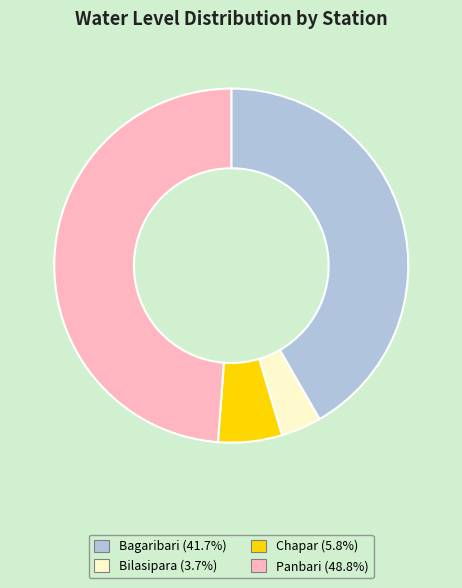

True or false: Chapar accounts for 1% of the total.

False